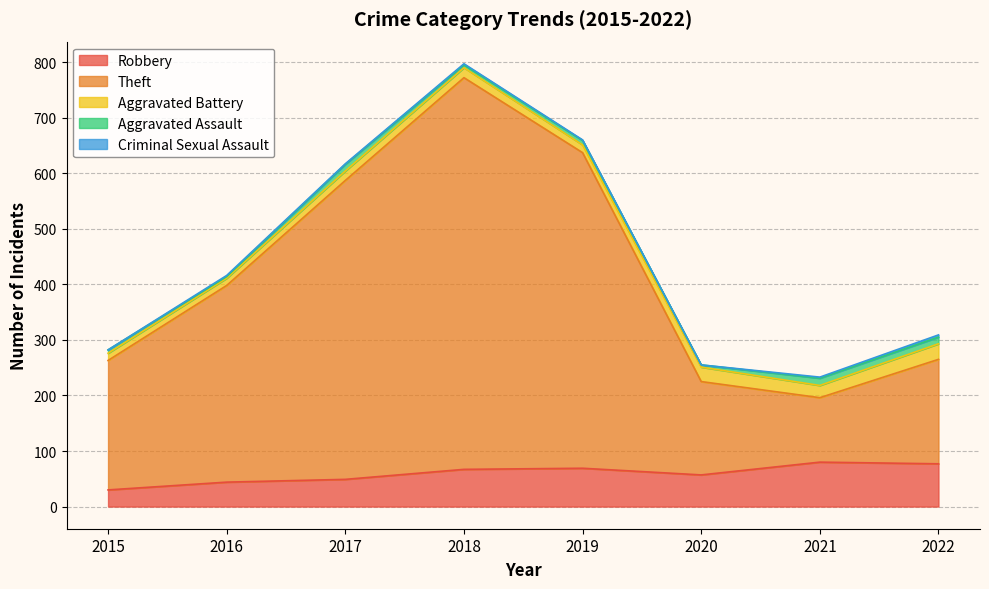

True or false: Aggravated Battery and Criminal Sexual Assault cross at least once.

False